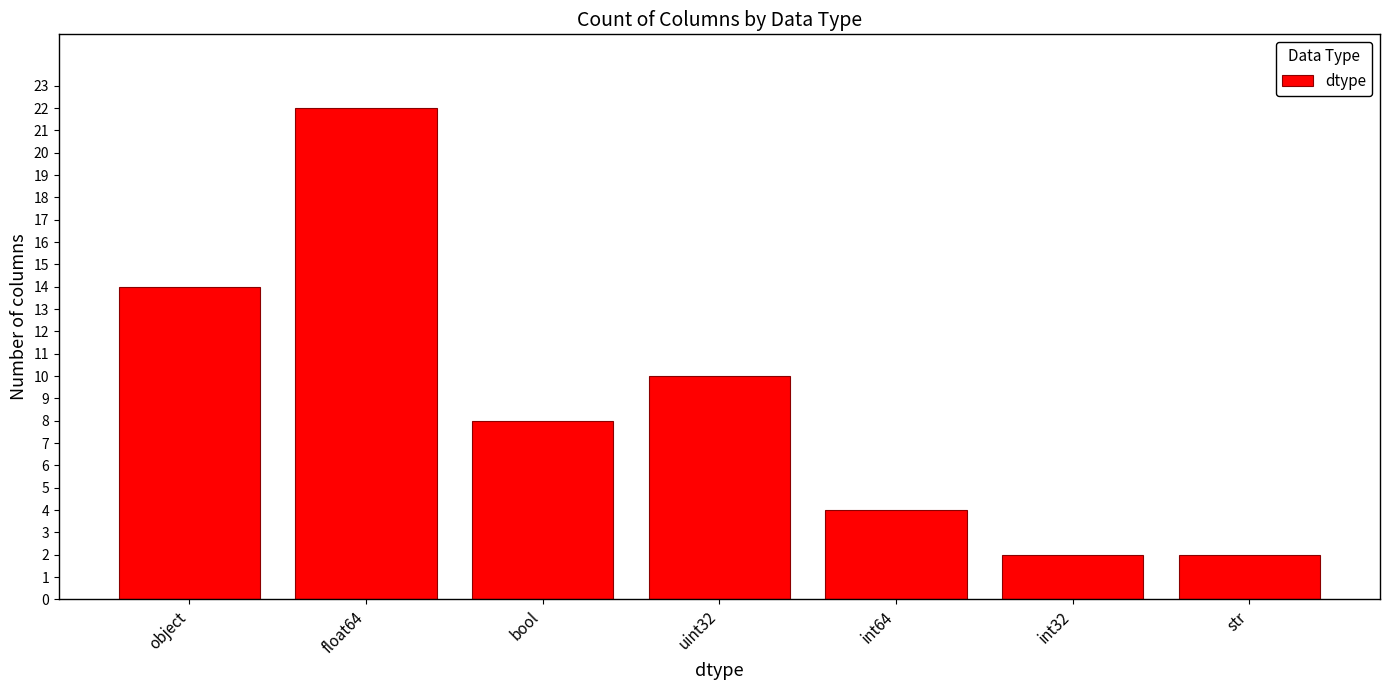

Reading left to right, what are all the values shown in this chart?

object=14	float64=22	bool=8	uint32=10	int64=4	int32=2	str=2